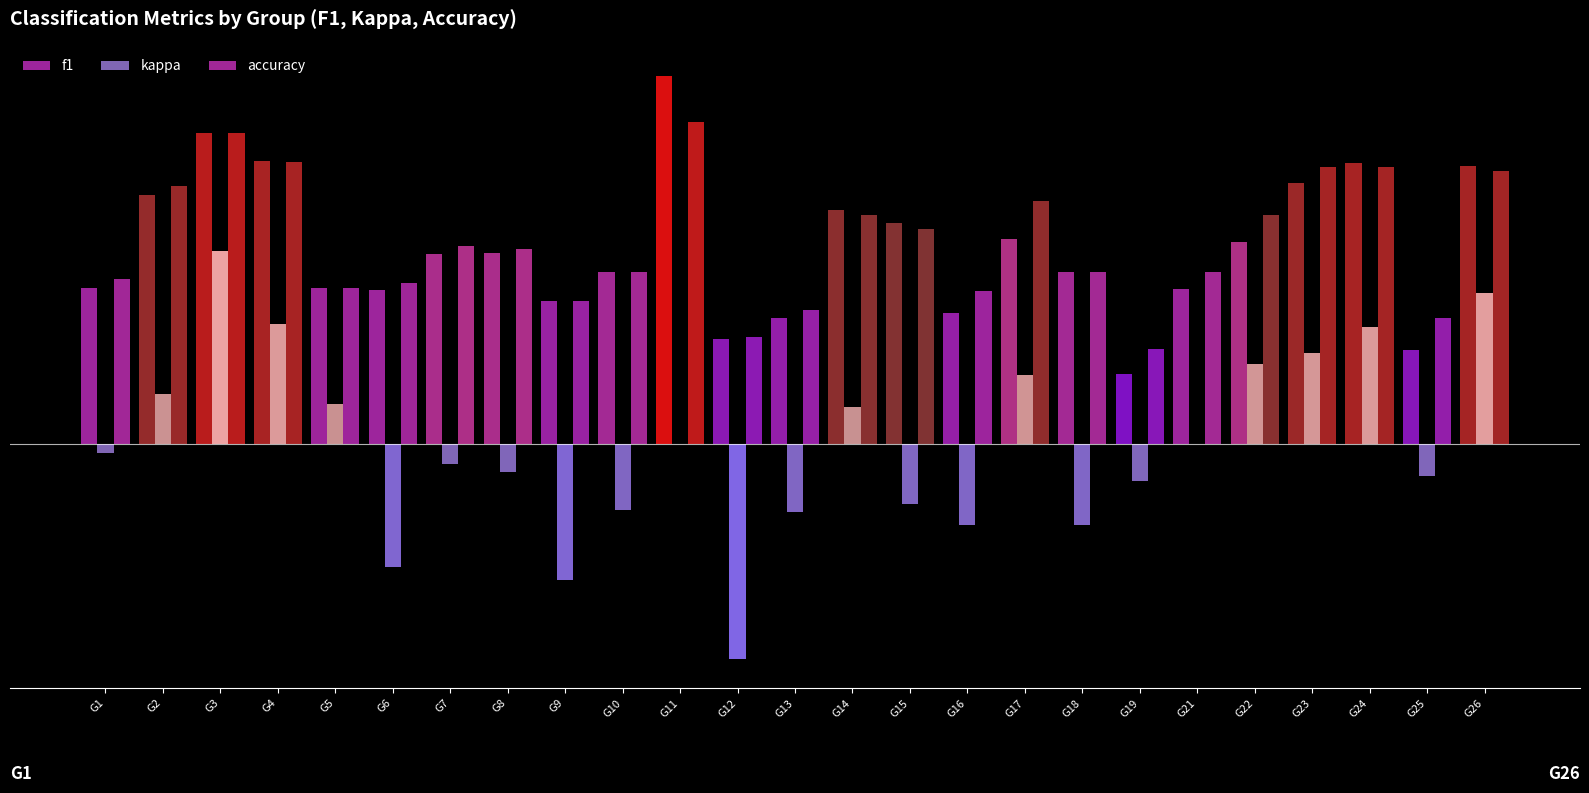

Does the chart contain stacked bars?

No